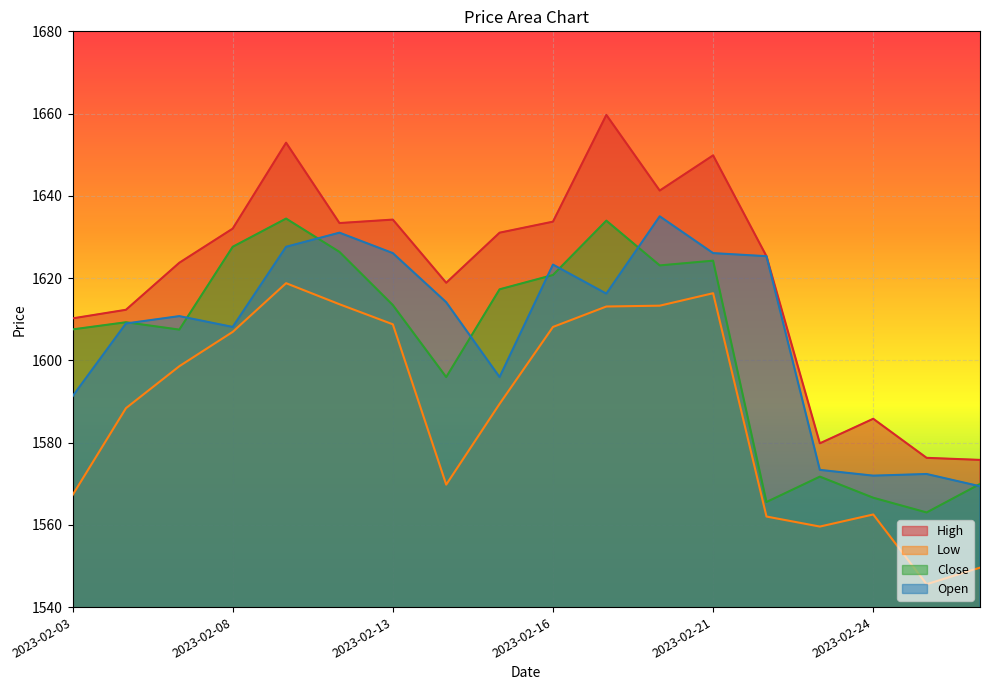

How many series are shown in this chart?

4